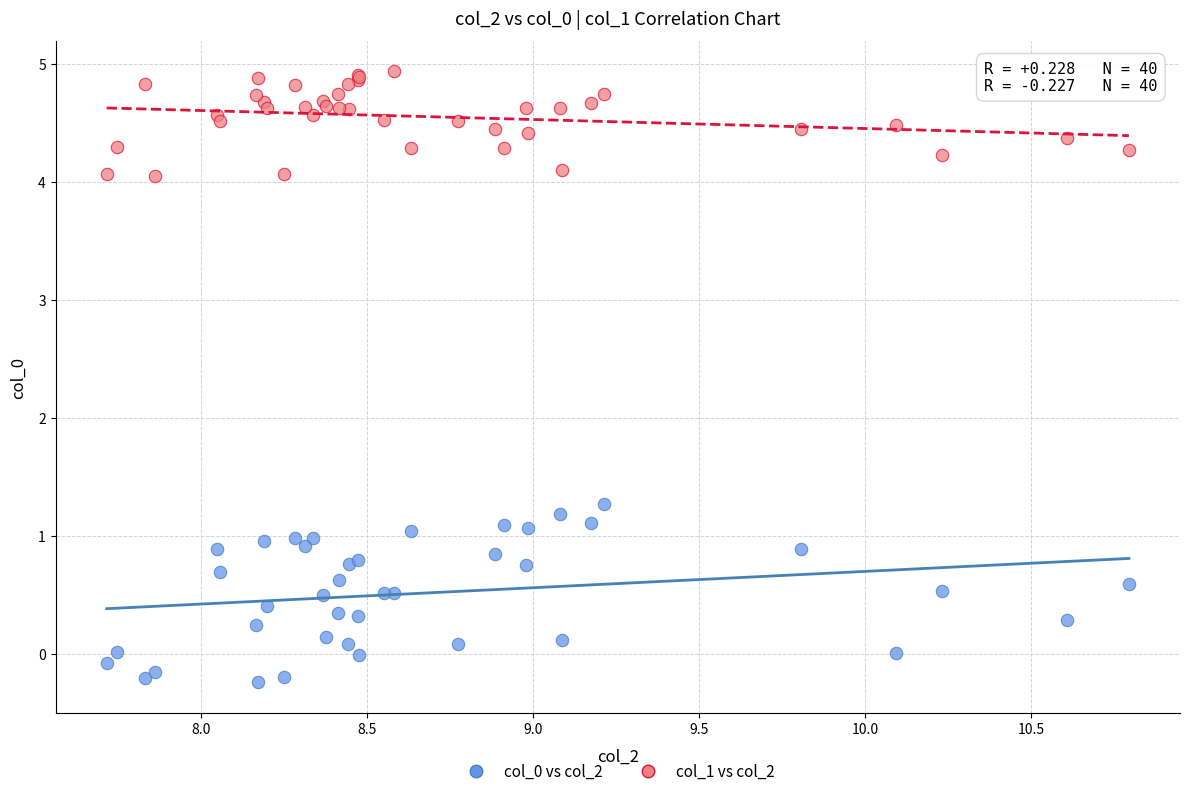

Which series reaches the maximum Y coordinate?

col_1 vs col_2